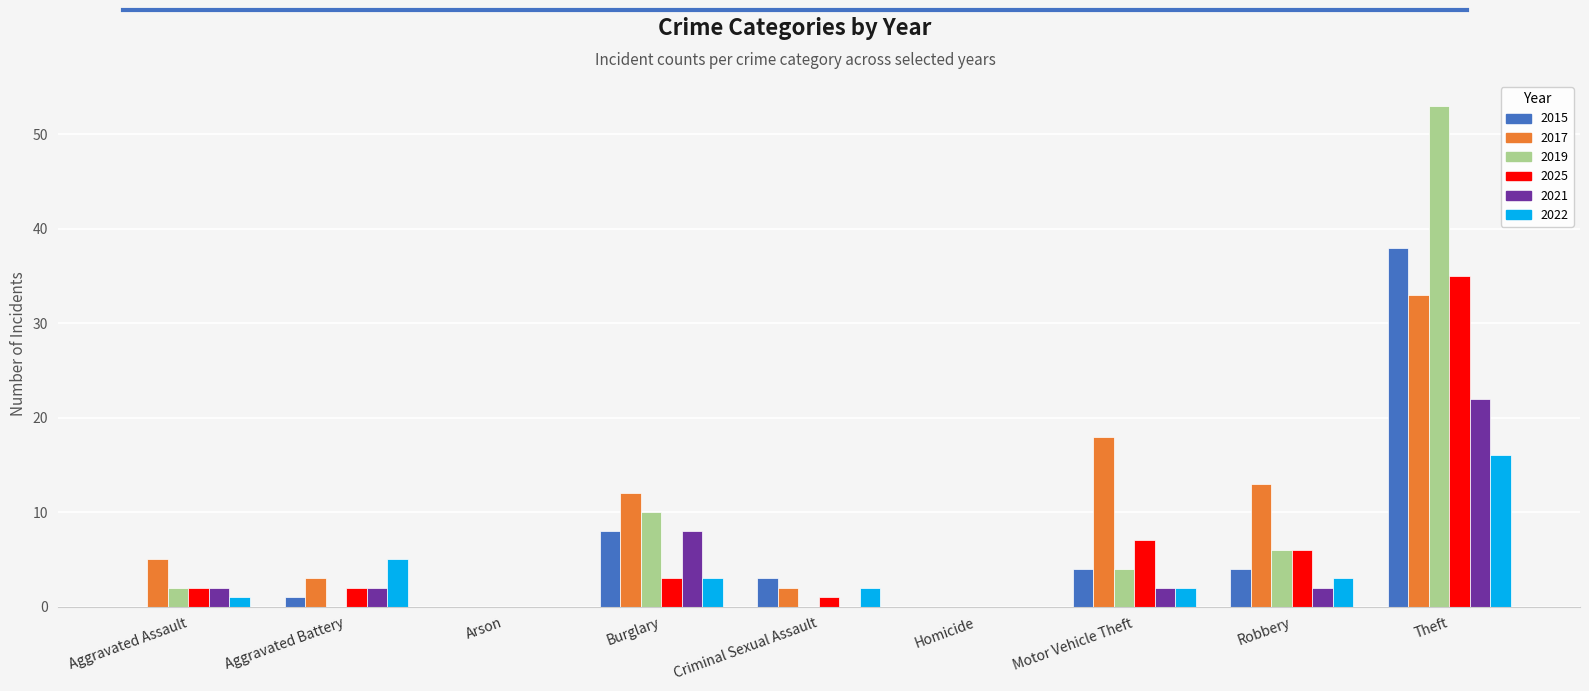

What is the maximum value for 2015?

38